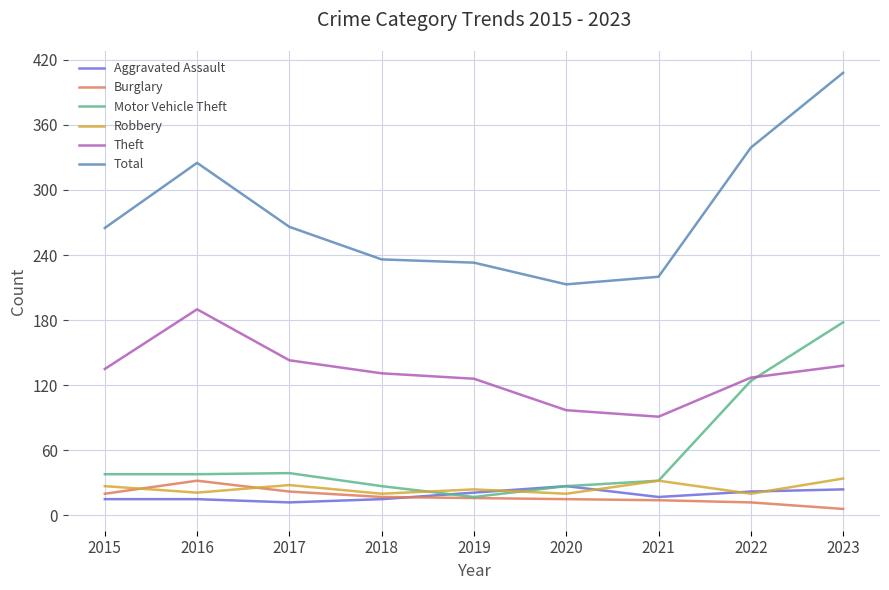

True or false: Robbery has a value of 20 at 2020.

True